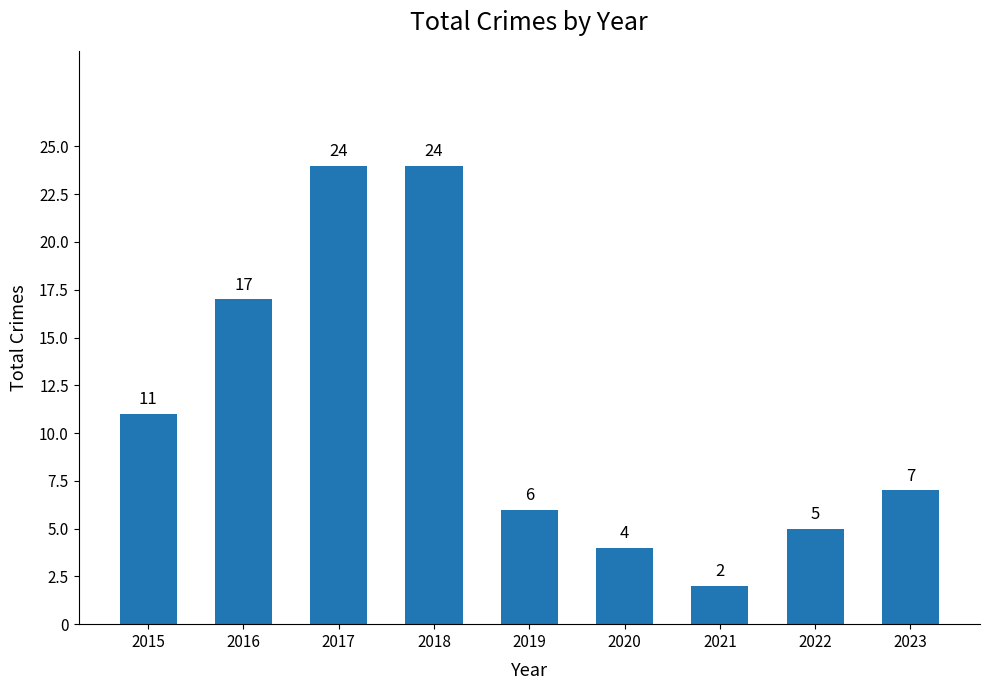

What is the difference between the values at 2019 and 2018?

18